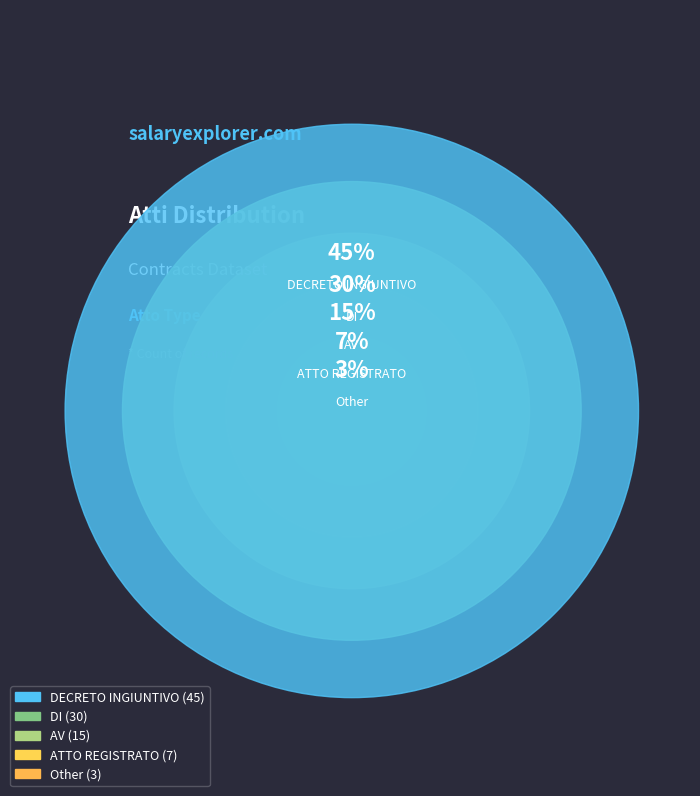

Which has a higher value, DECRETO INGIUNTIVO or Other?

DECRETO INGIUNTIVO